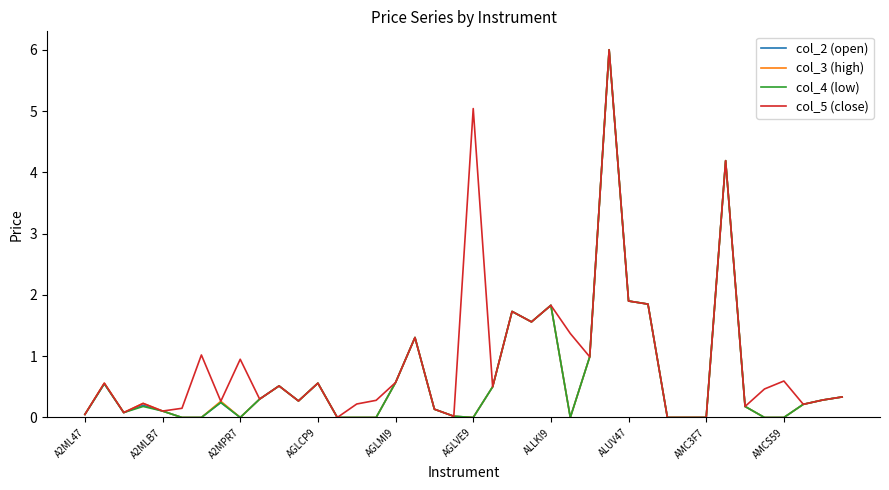

What is the maximum value for col_4 (low)?

6.0